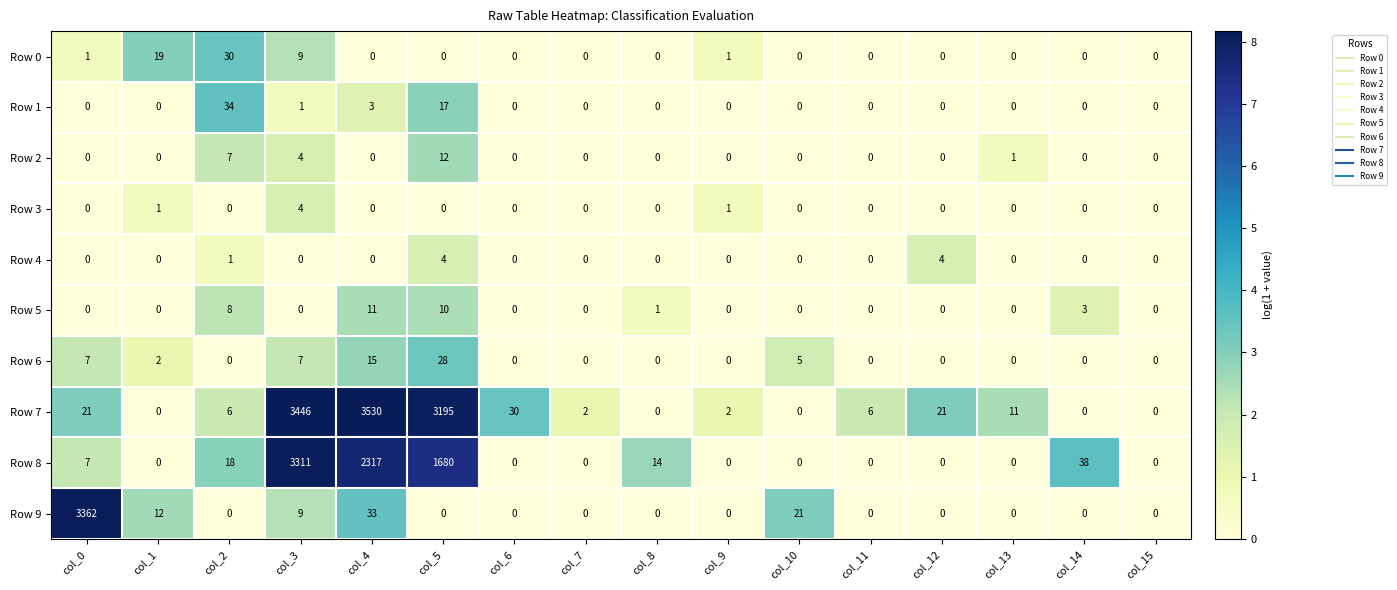

Between col_3 and col_9, which series saw the biggest shift?

Row 7